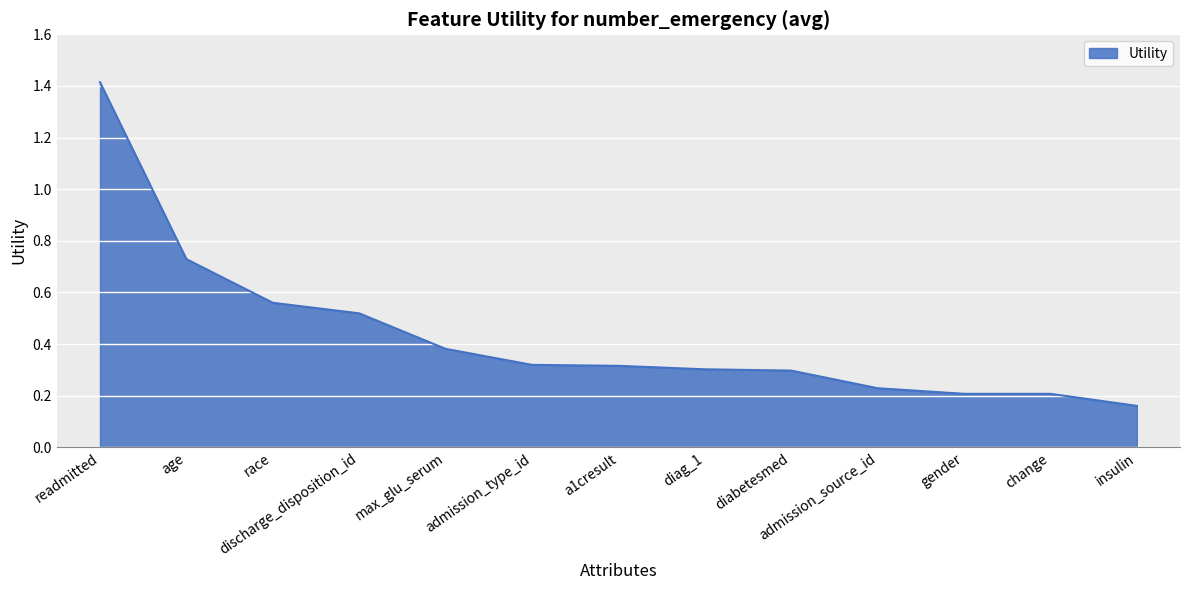

What position from the right is gender?

3